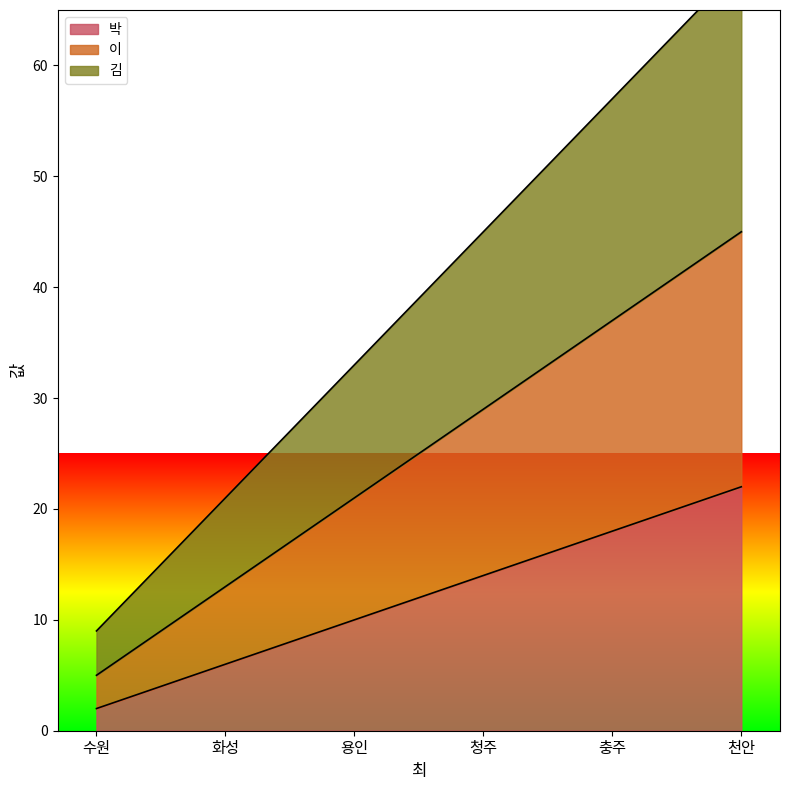

The 박 series shows 4 at 용인. True or false?

False